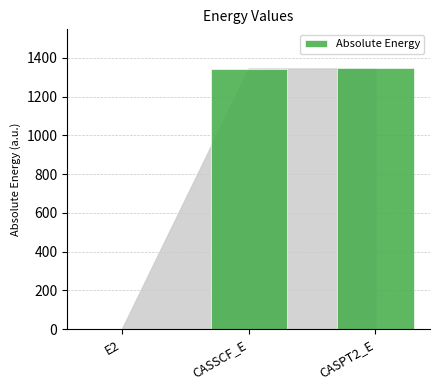

True or false: the data shows 1345.5 at CASSCF_E.

True